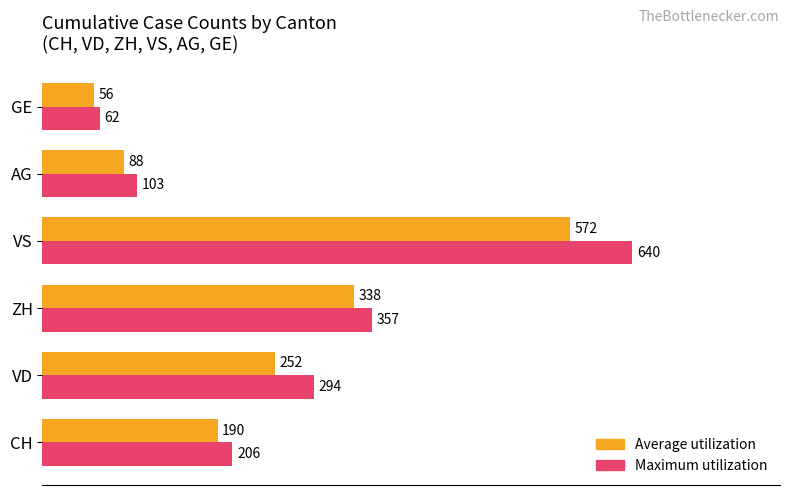

How many data points in Average utilization are less than 252?

3